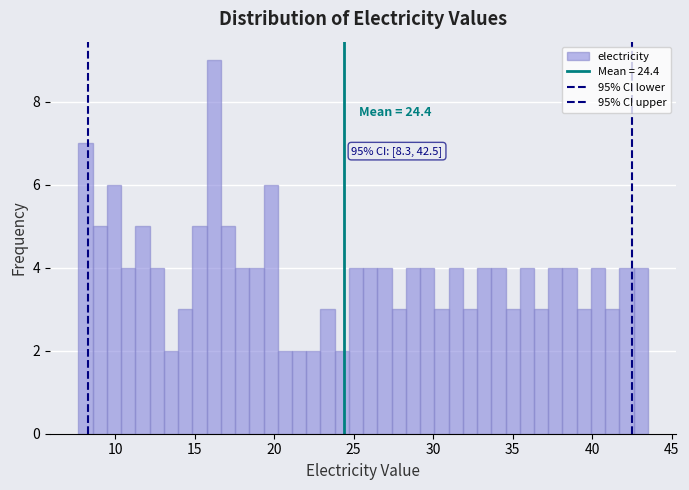

Around what value on the x-axis is the tallest bar? Give the approximate position of its centre, as read against the axis.

16.0